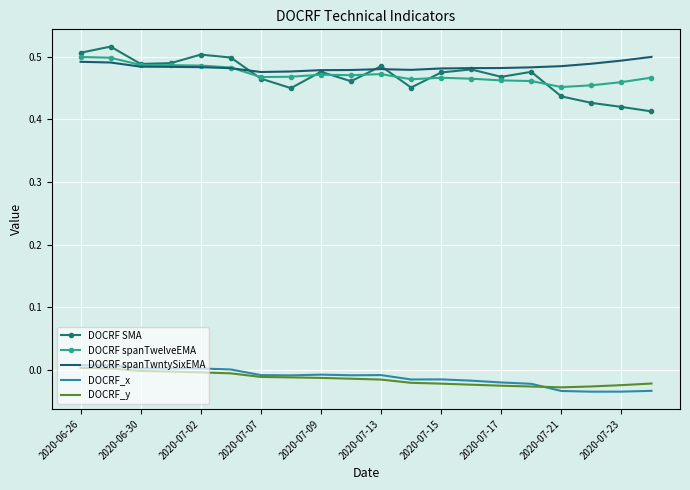

Which series has the largest range (max minus min)?

DOCRF SMA